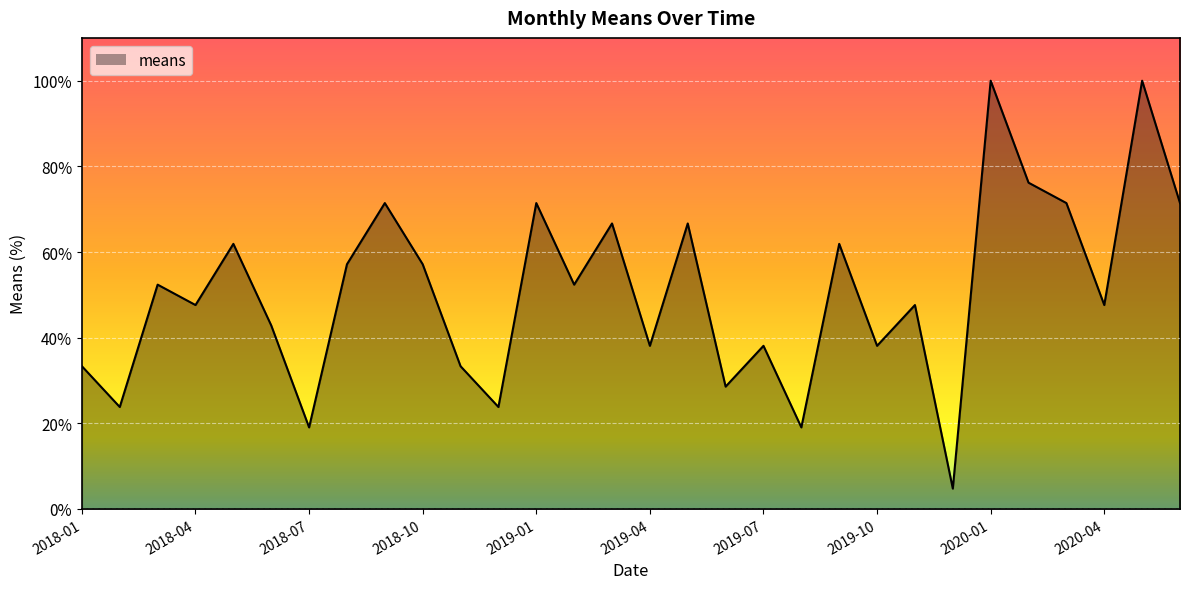

Does the chart display data point markers on the line(s)?

No